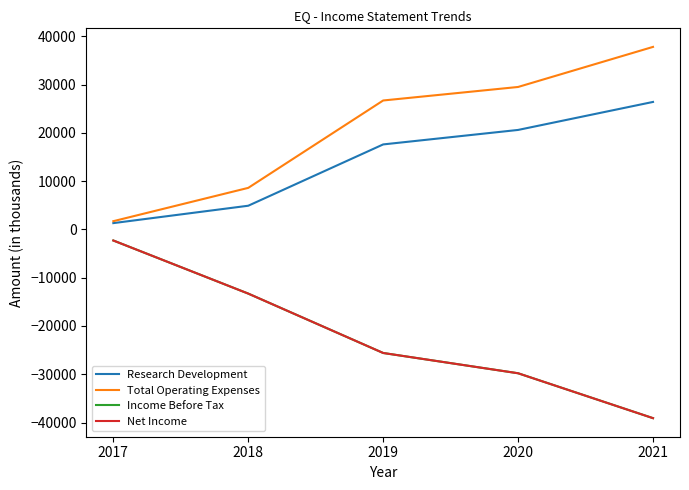

Is this an area chart (filled region under the line)?

No